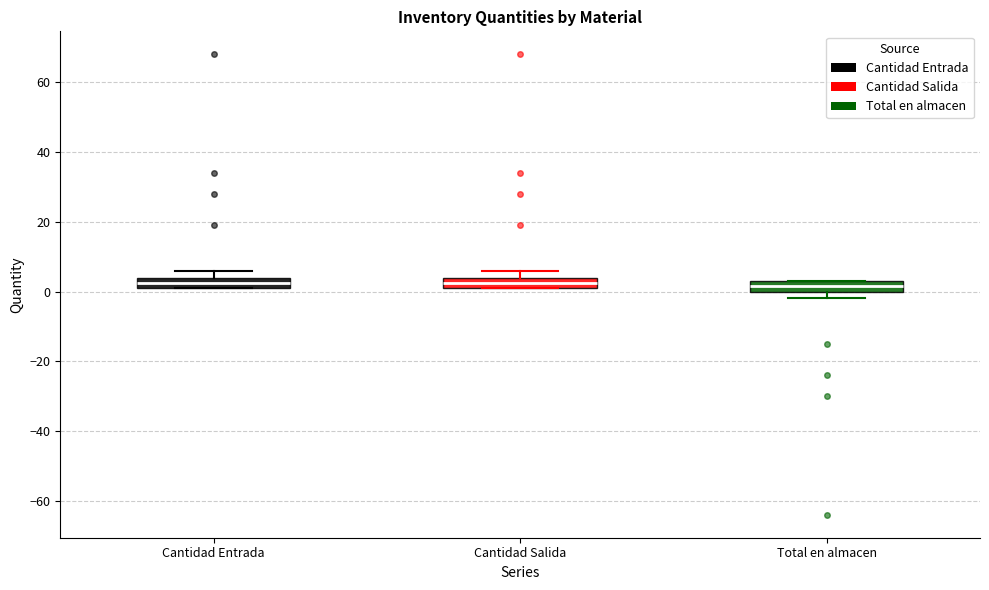

Reading left to right, read every box against the y-axis: the position of its median line, the range the box covers, and the ends of its whiskers. The values are not printed on the chart, so give them approximately, as read against the axis.

Cantidad Entrada: median 2 (inside the box), box 2 to 4, whiskers 2 to 6
Cantidad Salida: median 2 (inside the box), box 2 to 4, whiskers 2 to 6
Total en almacen: median 2, box 0 to 4, whiskers -2 to 4